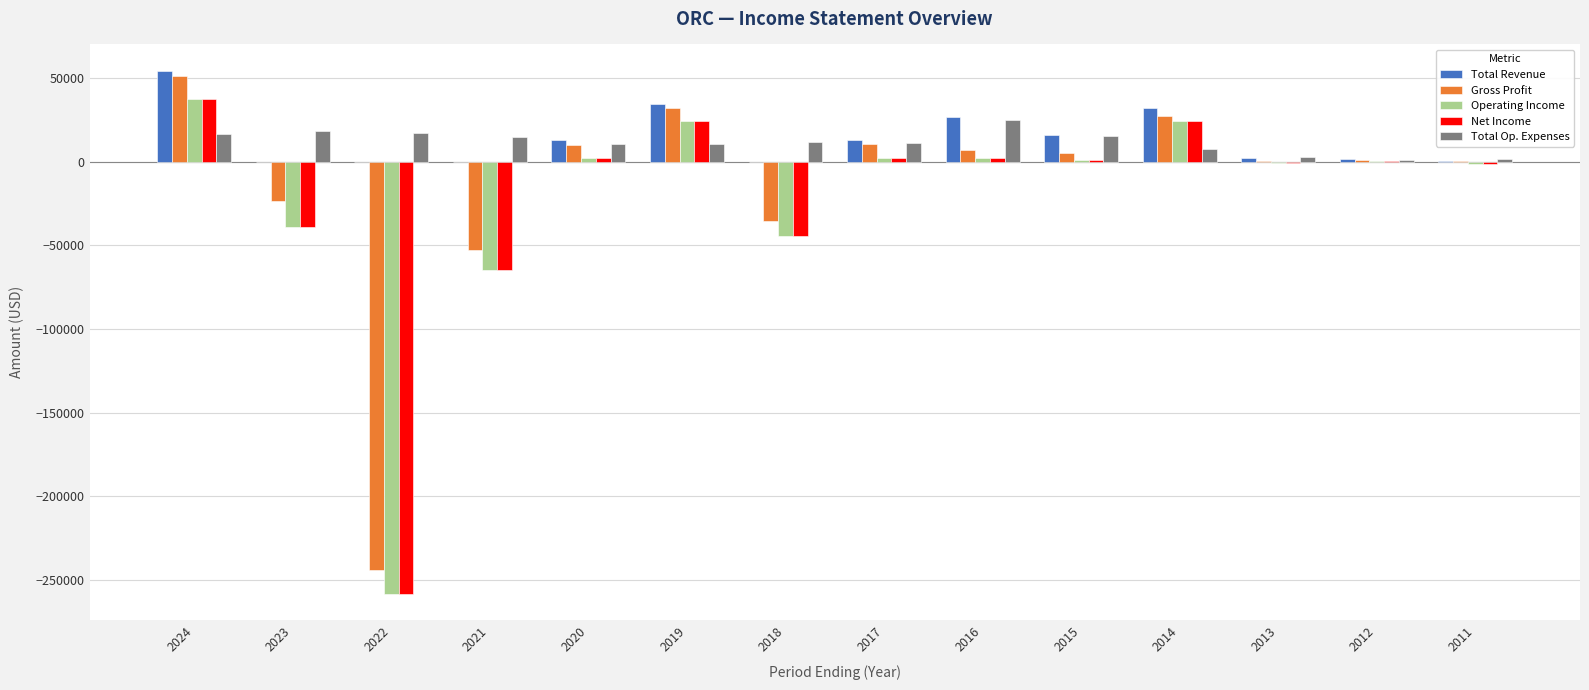

How many distinct data groups are displayed?

5